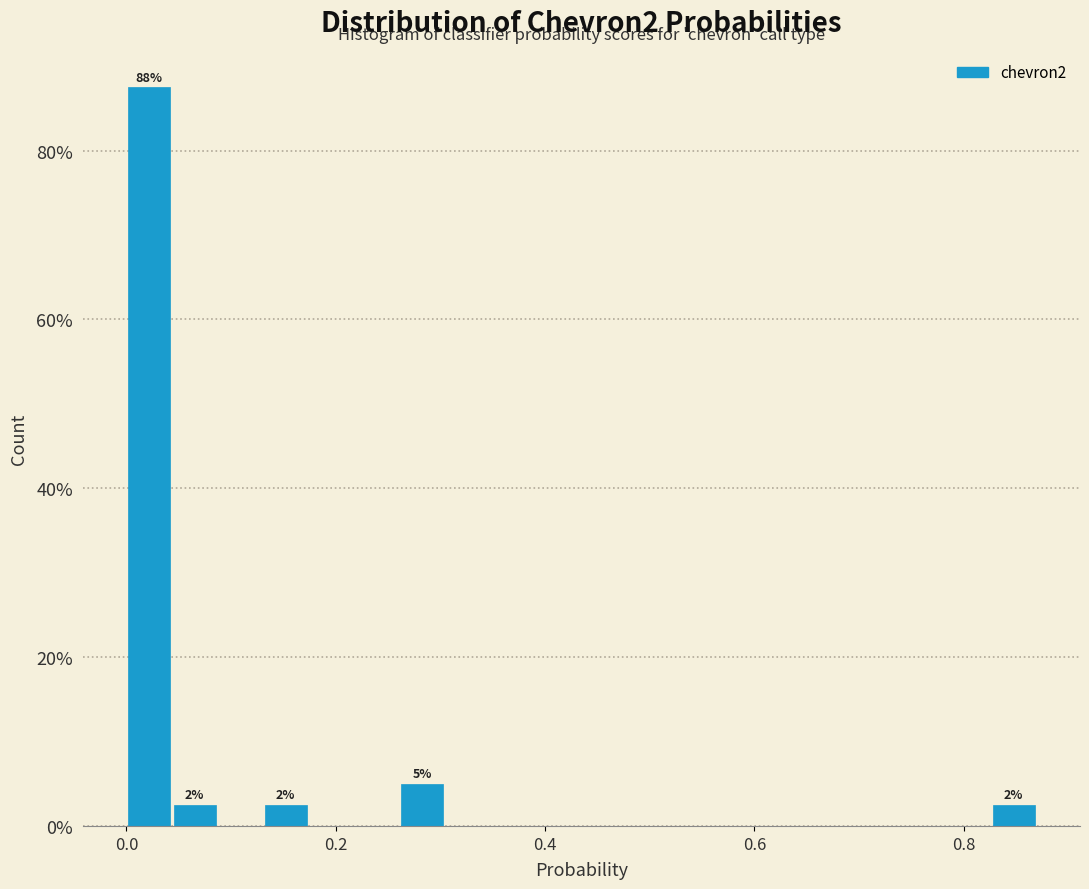

Read against the x-axis, roughly where is the centre of the tallest bar?

0.02